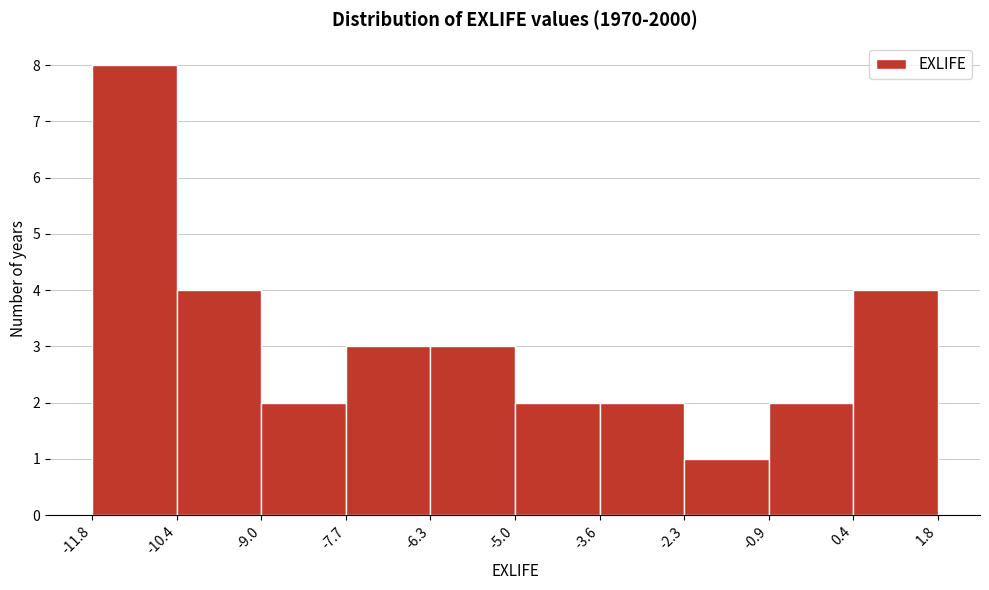

How tall is the bar that spans -11.8 to -10.4 on the x-axis? The values are not printed on the chart, so give them approximately, as read against the axis.

8